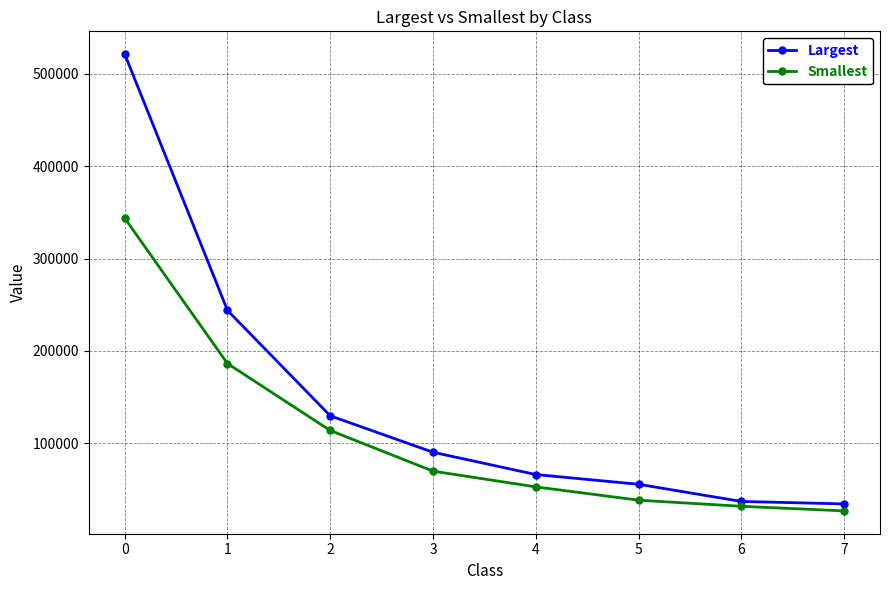

Reading left to right, extract all data points from this chart.

Largest: 521304	243880	129792	90345	66216	55680	37105	34398
Smallest: 343680	186340	113904	69904	52851	38456	31856	26871